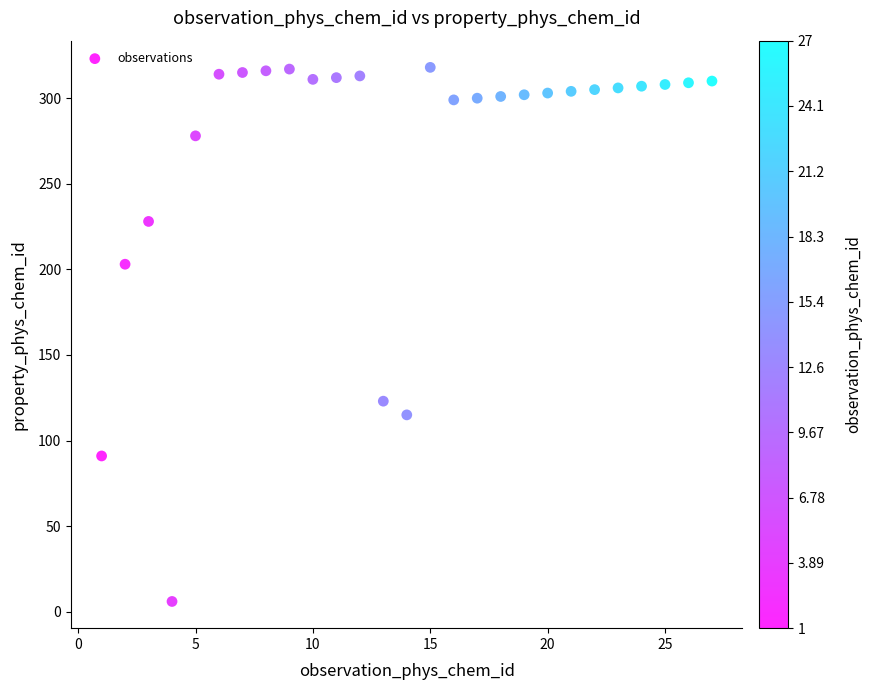

What is the range of X values (max minus min)?

26